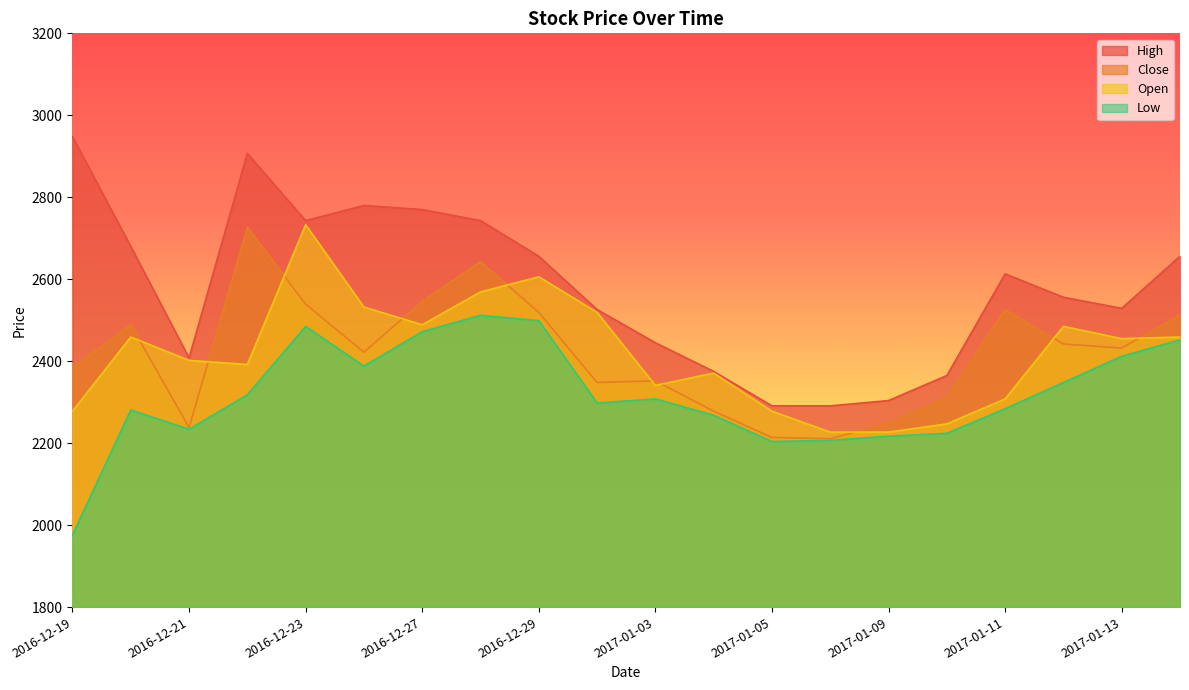

How many categories are shown in the chart?

20